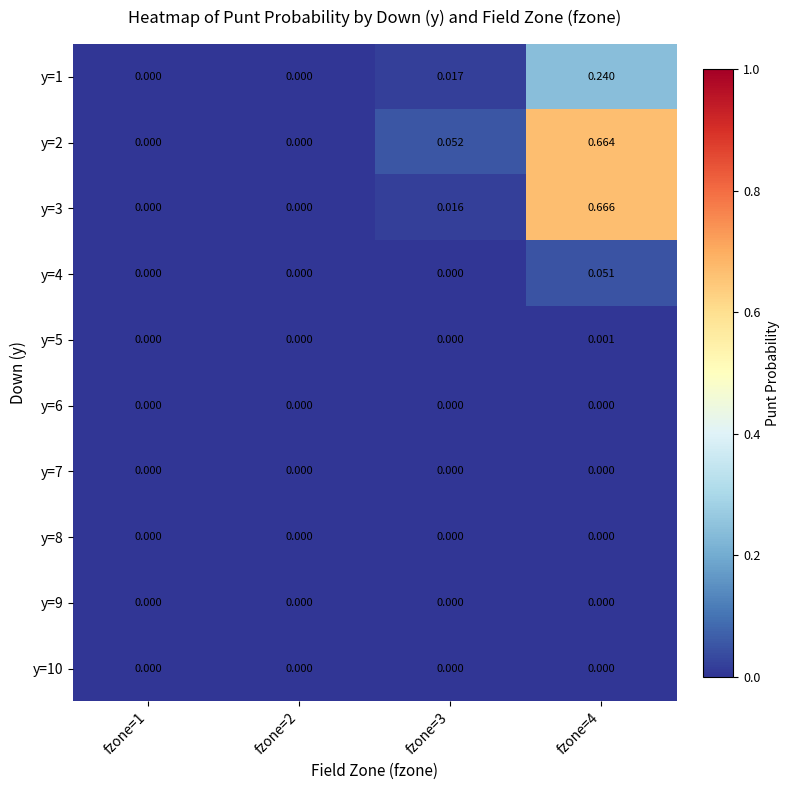

List the series in order of their peak value, highest first.

y=3, y=2, y=1, y=4, y=5, y=6, y=7, y=8, y=9, y=10